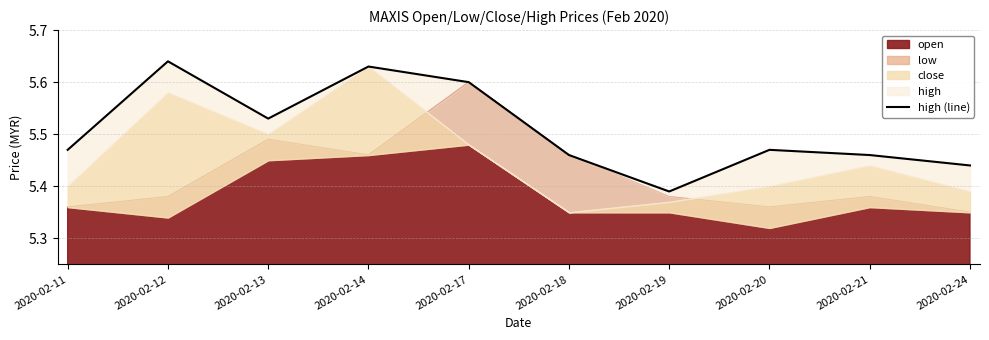

How many data points does each series have?

10